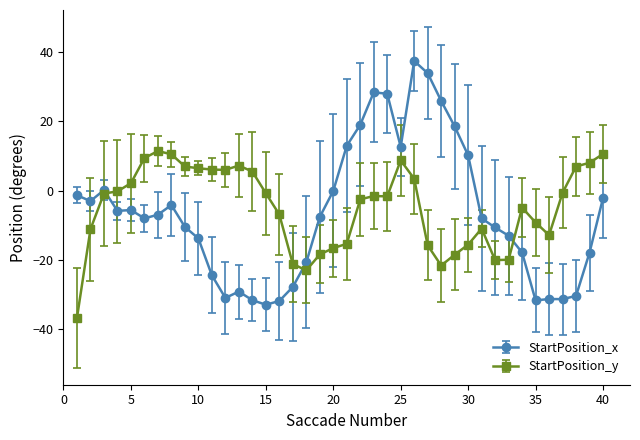

Which series has the largest range (max minus min)?

StartPosition_x